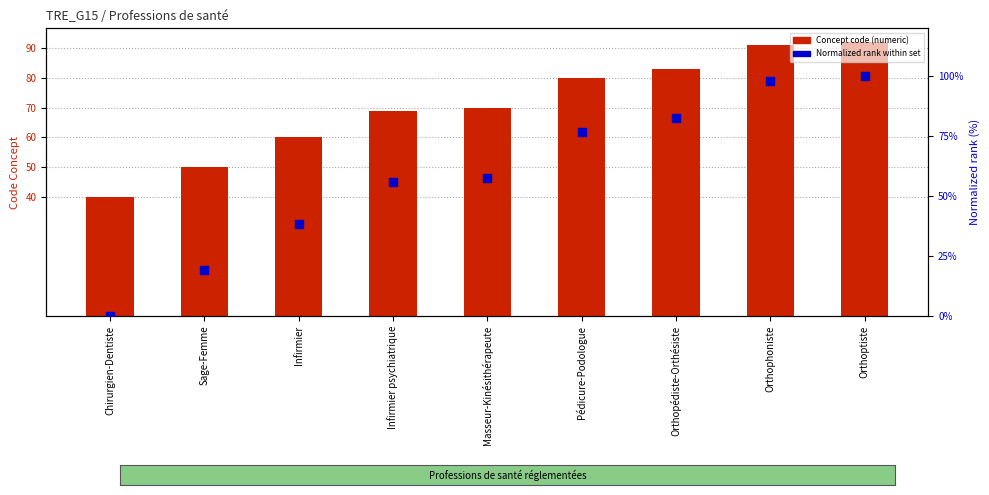

Which series has the largest total across all categories?

Concept code